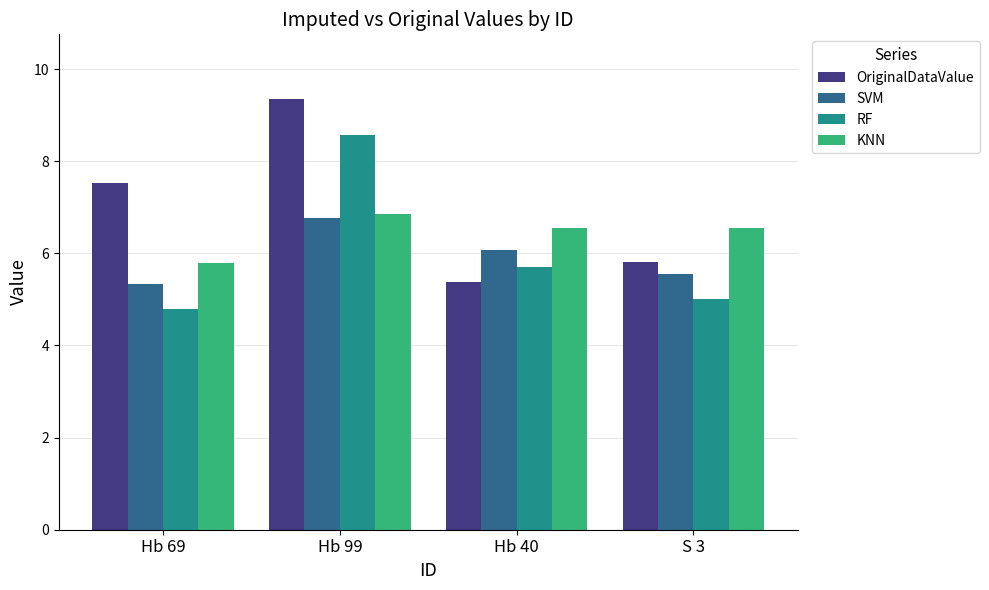

Which series has the largest range (max minus min)?

OriginalDataValue